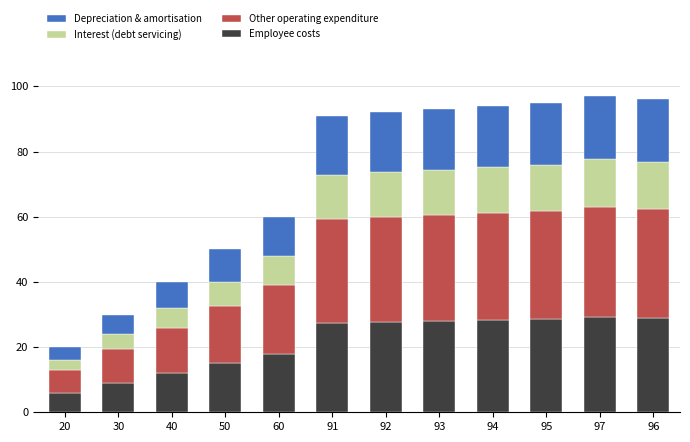

What is the minimum value for Employee costs?

6.0